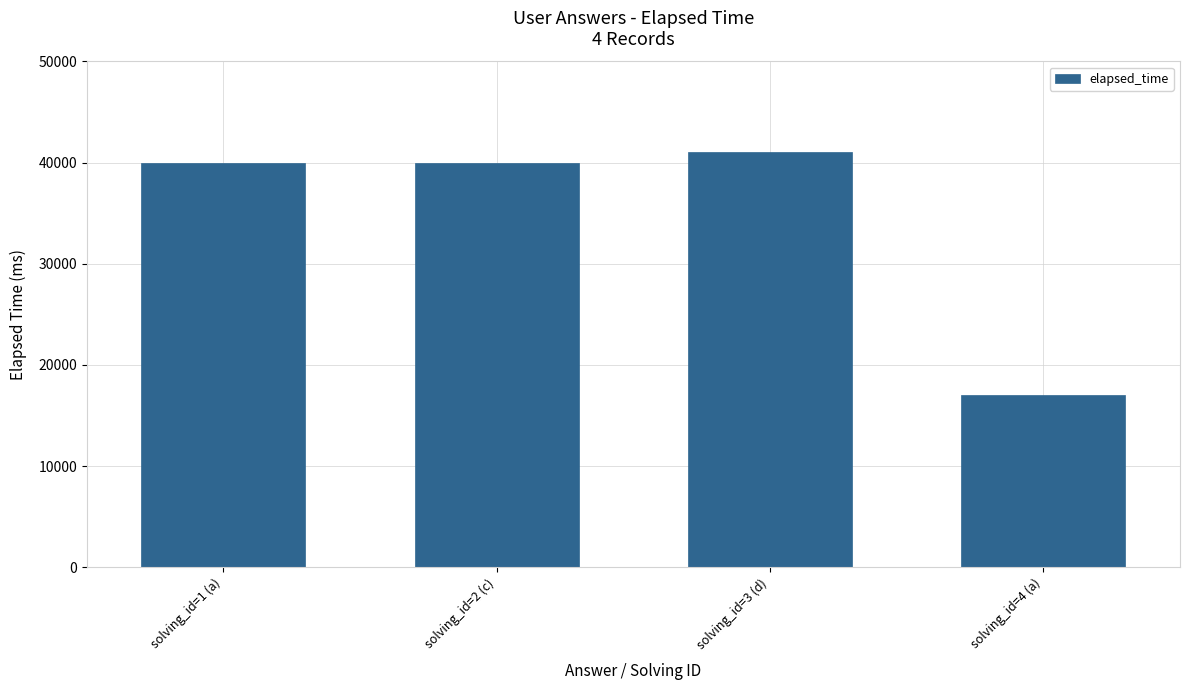

What is the average value?

34500